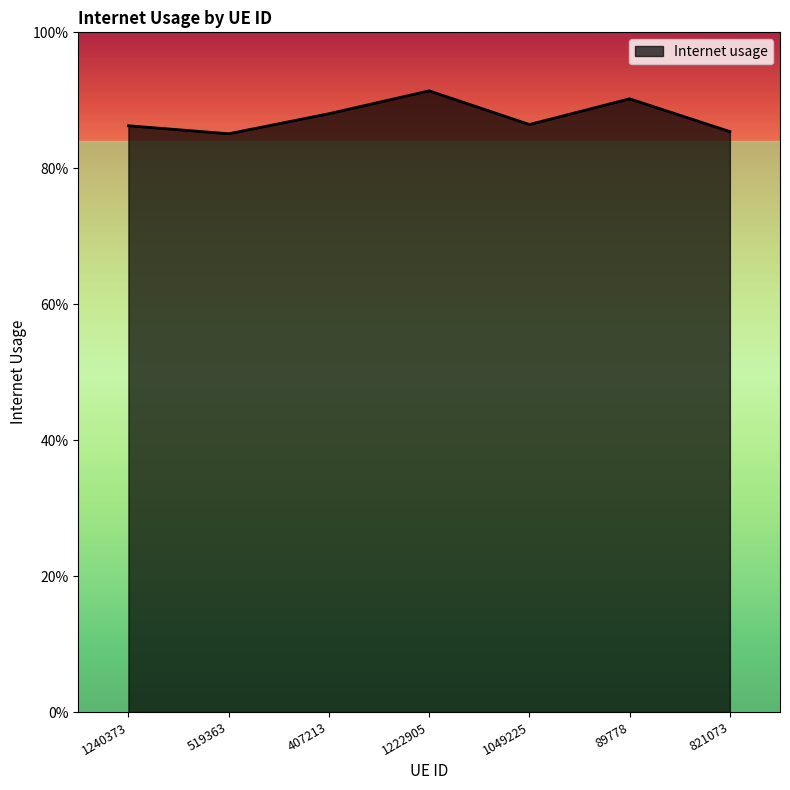

Does the chart display data point markers on the line(s)?

No